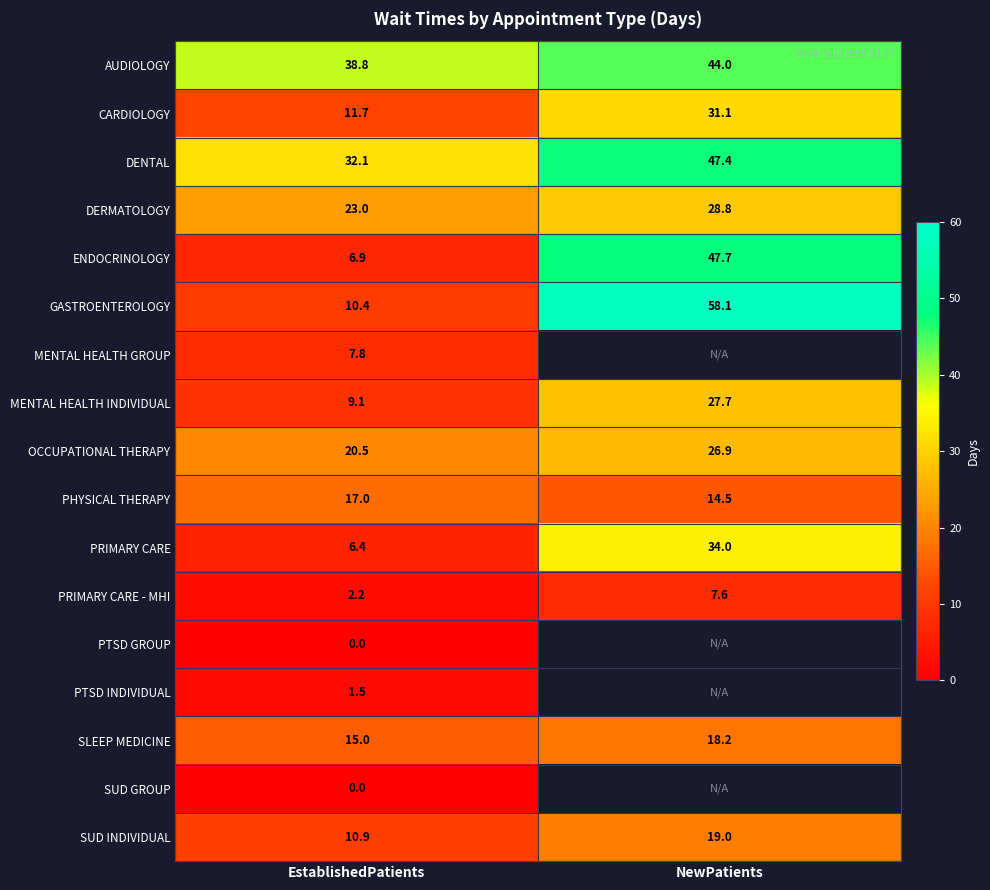

What is the difference between the highest and lowest values at NewPatients?

50.5